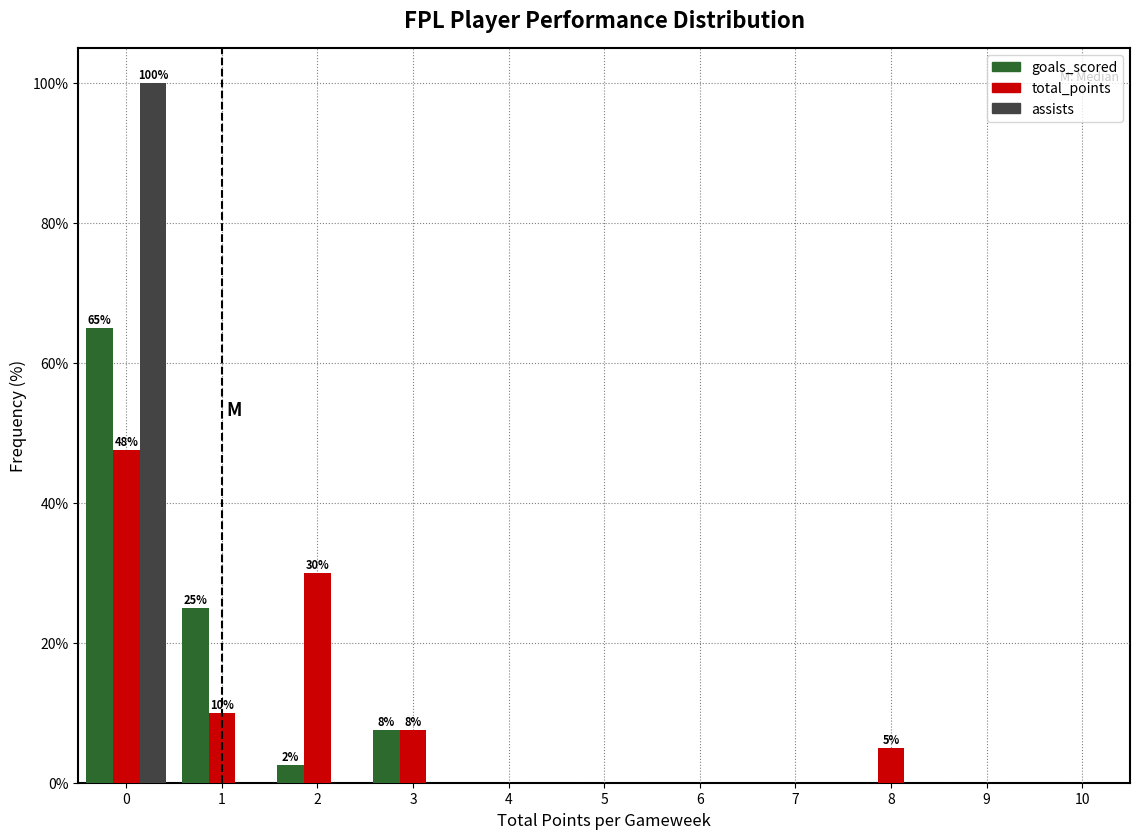

Reading right to left, what are all the values shown in this chart?

goals_scored: 9=0.0	8=0.0	7=0.0	6=0.0	5=0.0	4=0.0	3=7.5	2=2.5	1=25.0	0=65.0
total_points: 9=0.0	8=5.0	7=0.0	6=0.0	5=0.0	4=0.0	3=7.5	2=30.0	1=10.0	0=47.5
assists: 9=0.0	8=0.0	7=0.0	6=0.0	5=0.0	4=0.0	3=0.0	2=0.0	1=0.0	0=100.0